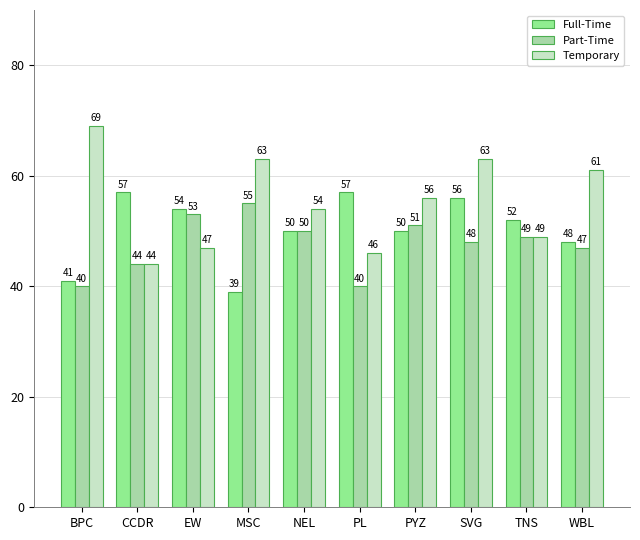

True or false: Full-Time has a value of 70 at PYZ.

False